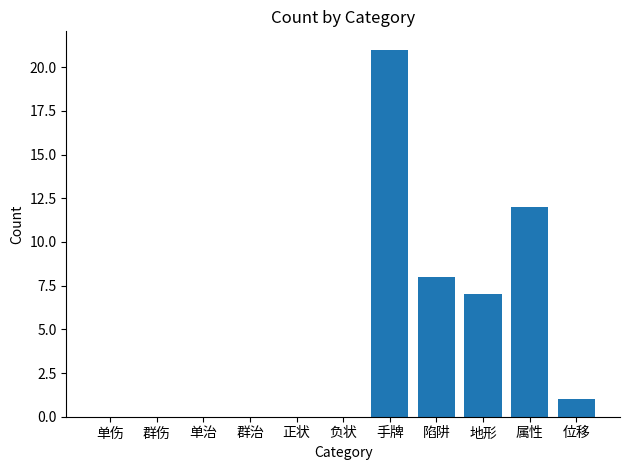

At which category does the chart reach its peak across all series?

手牌